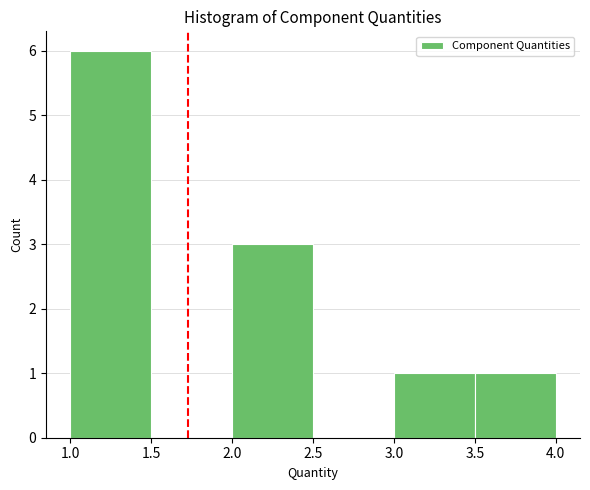

What is the height of the bar covering 1.0 to 1.5 on the x-axis? The values are not printed on the chart, so give them approximately, as read against the axis.

6